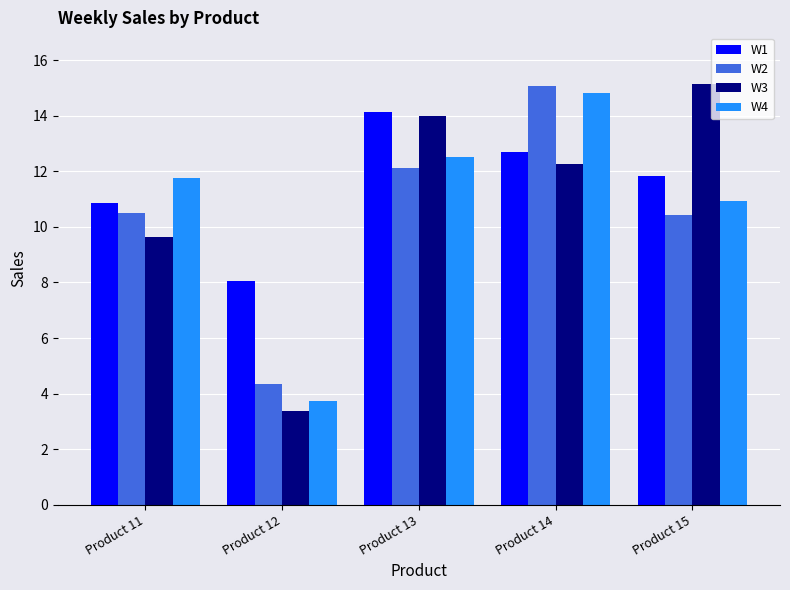

At which label does W2 first exceed 10?

Product 11